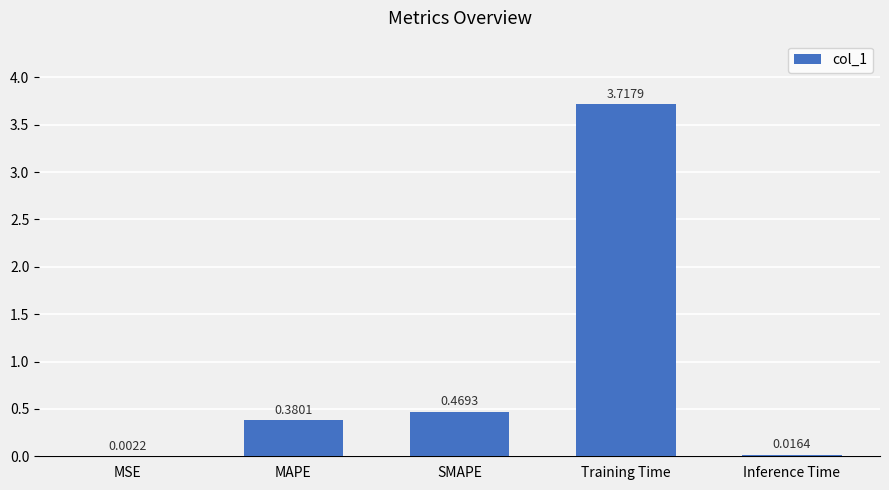

Which label corresponds to the largest value in the chart?

Training Time